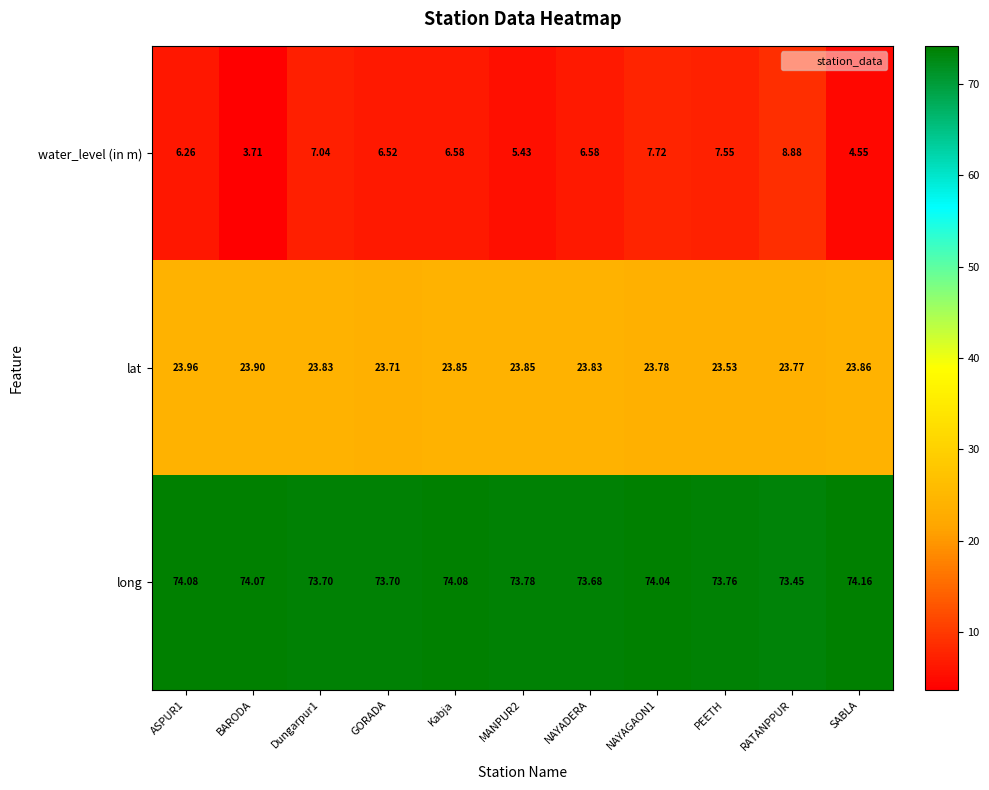

How many data points does each series have?

11